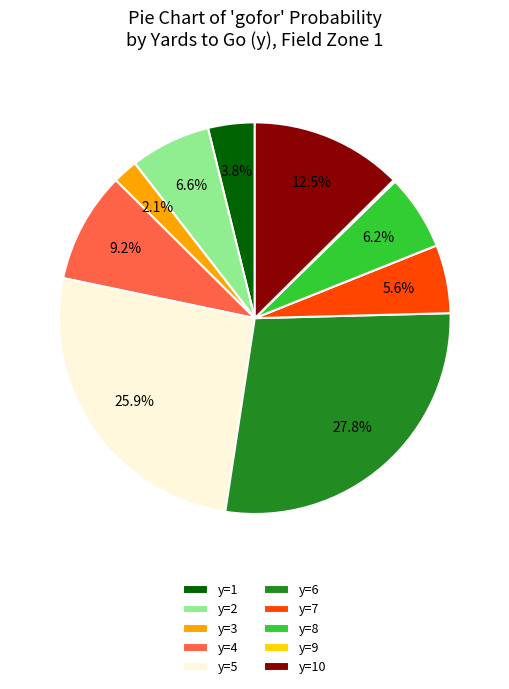

To the nearest percent, what is the difference between the y=7 and y=5 slice percentages?

20%